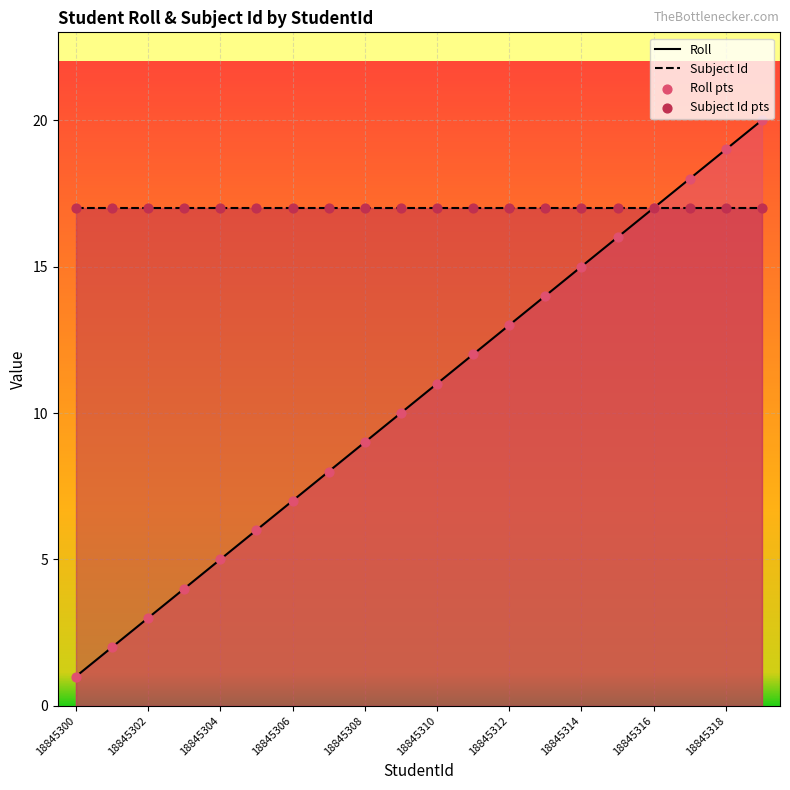

What are all the series names shown in the legend?

Roll, Subject Id, Roll pts, Subject Id pts